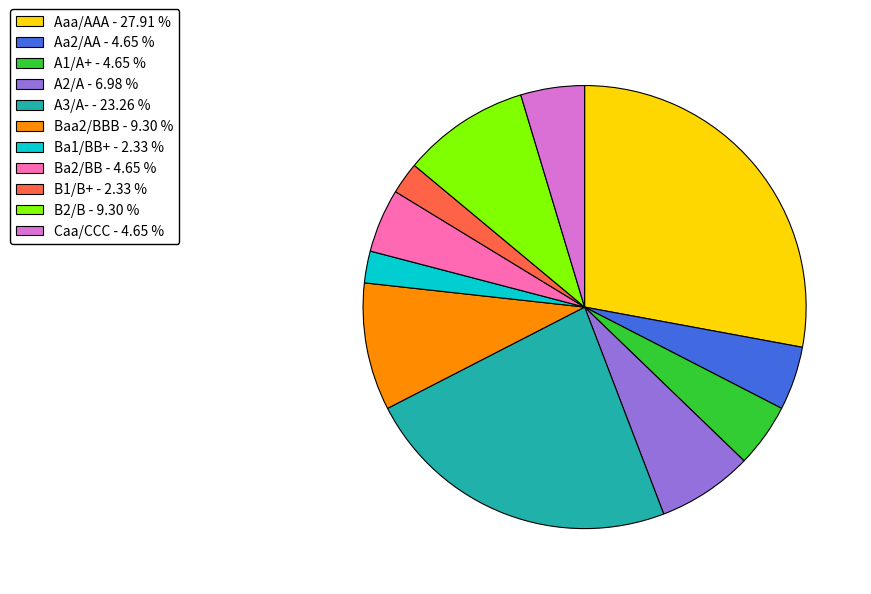

Combined, do Aaa/AAA and Caa/CCC account for over 50%?

No